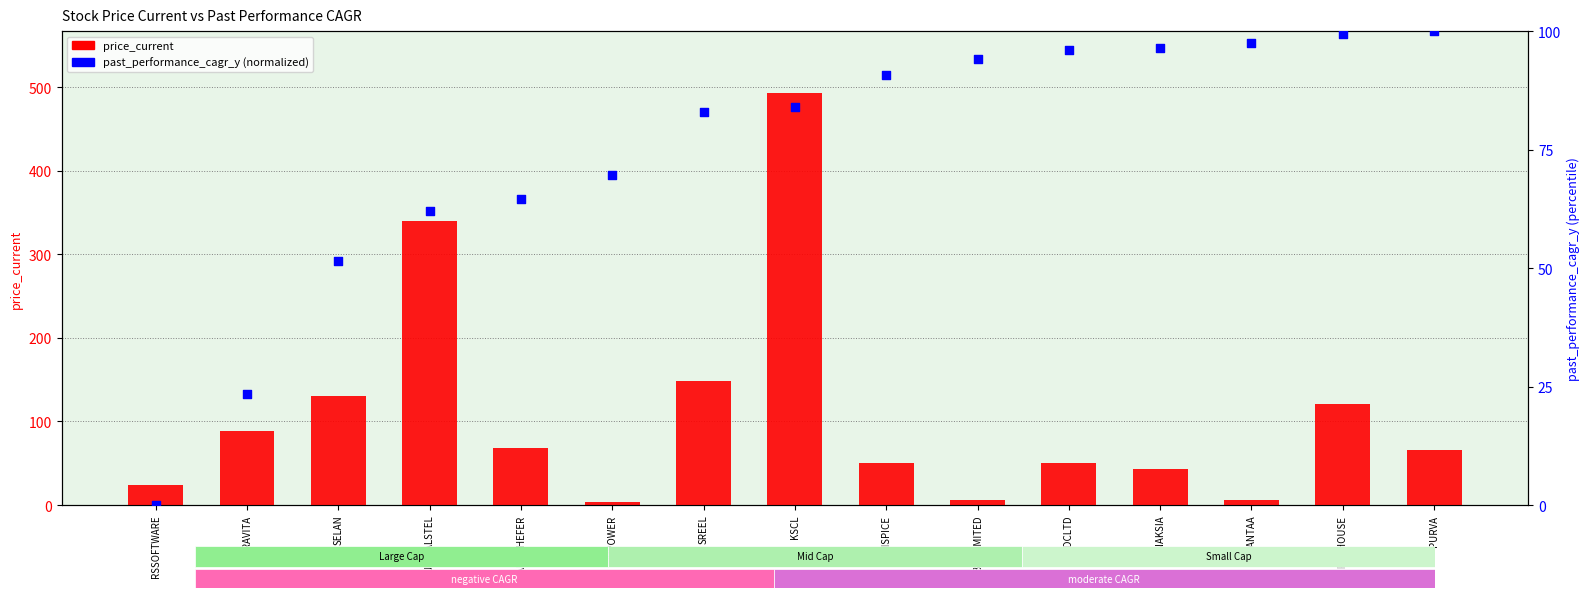

At which category is the sum across all series the highest?

KSCL